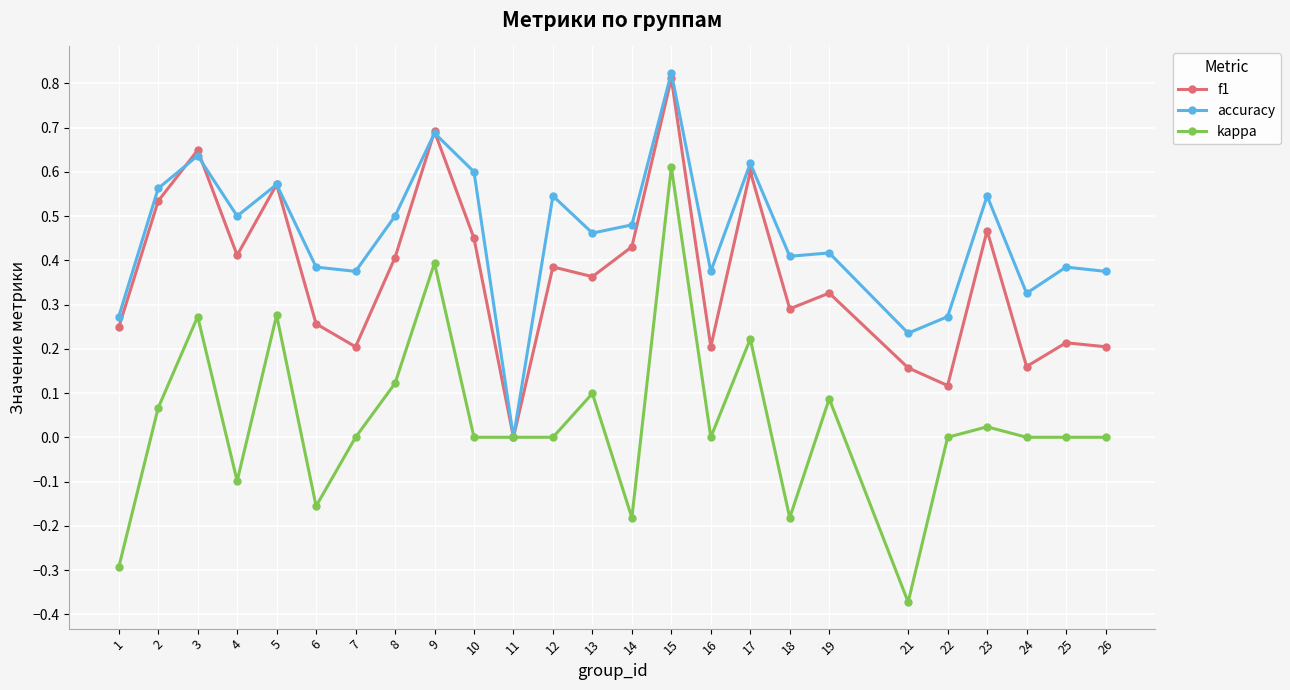

Where is f1 nearest to the value 0?

11